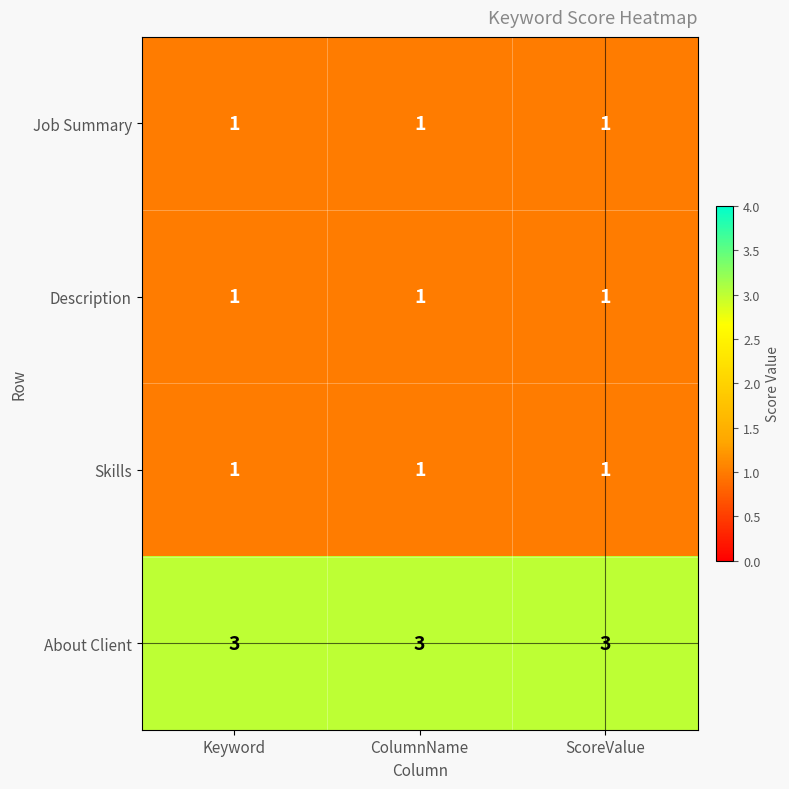

What is the lowest value of the About Client series?

3